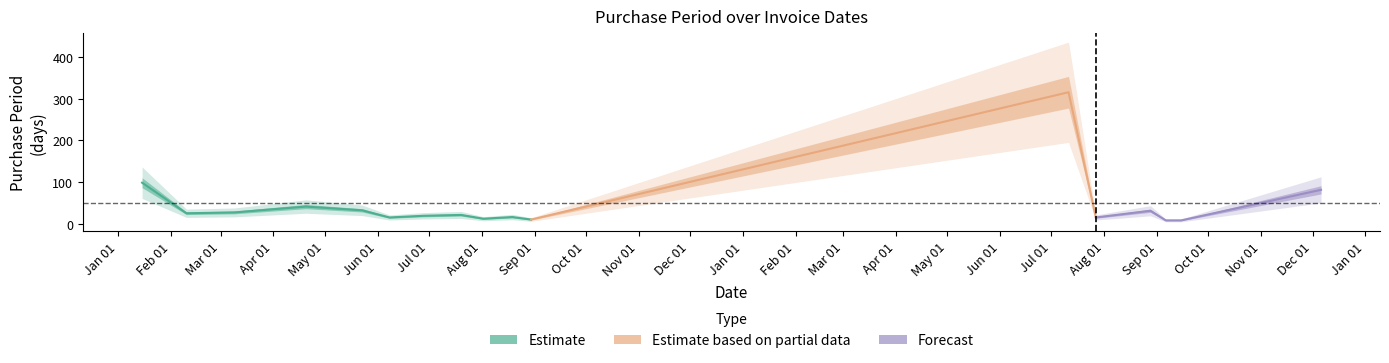

At which category does the chart reach its minimum across all series?

2017-09-06